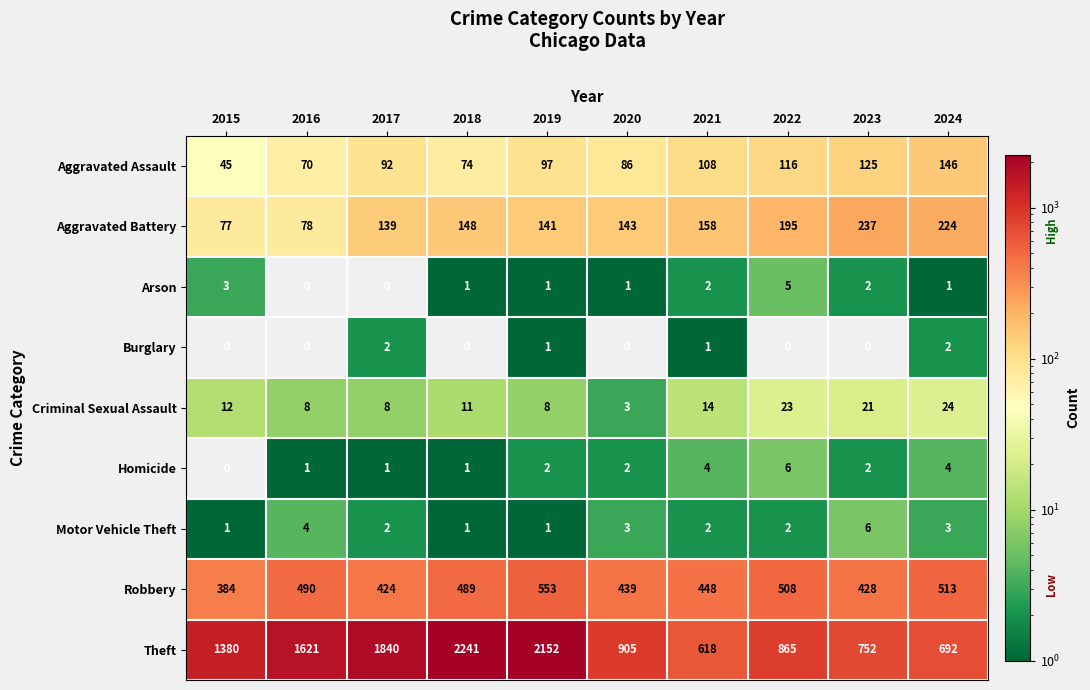

Read the Robbery value at 2019.

553